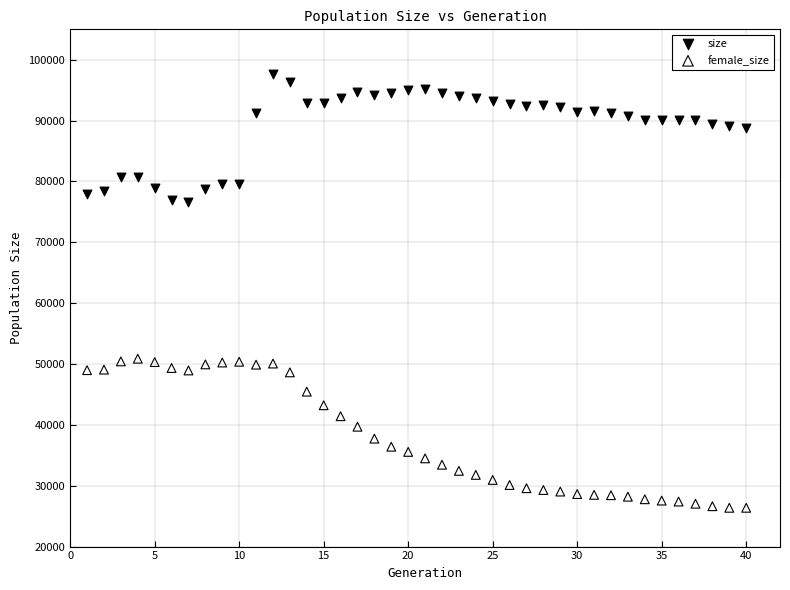

Which series contains the highest Y value?

size